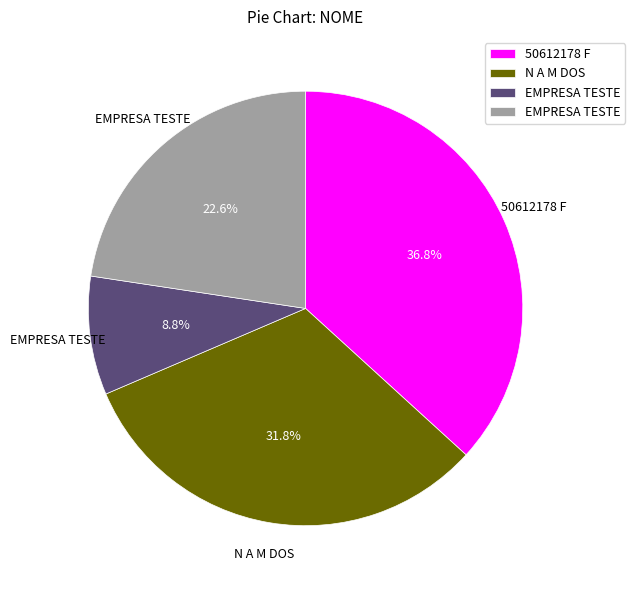

Does any single category account for the majority?

No